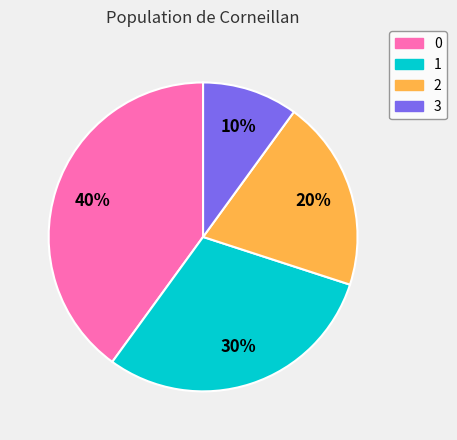

To the nearest percent, what is the combined percentage of 0 and 1?

70%